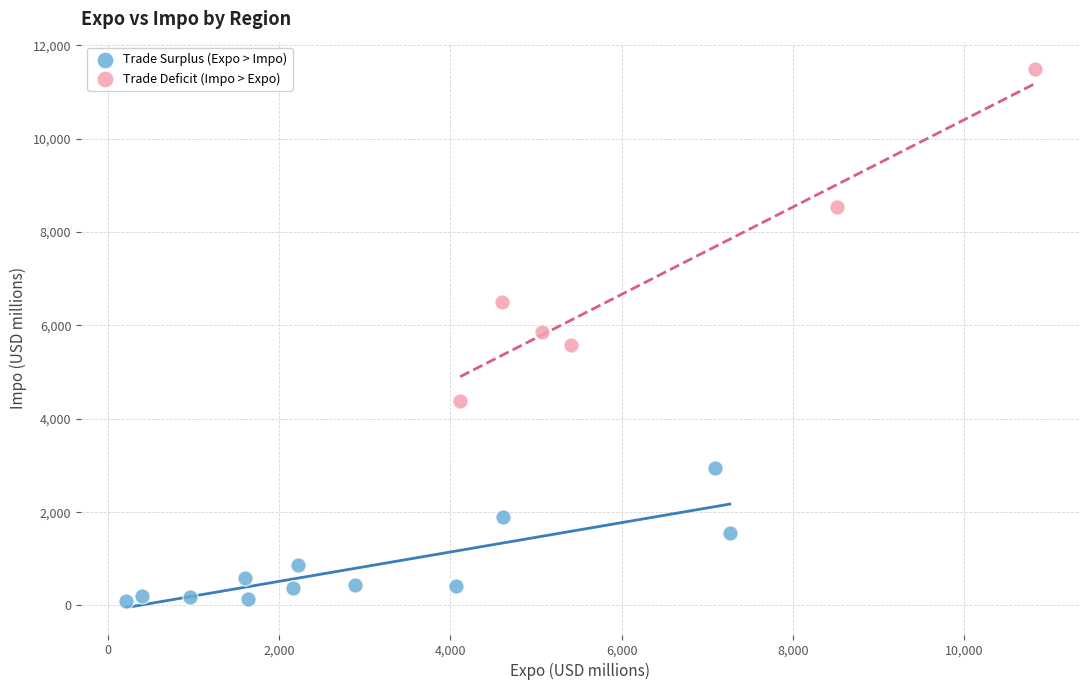

Which series reaches the minimum Y coordinate?

Trade Surplus (Expo > Impo)